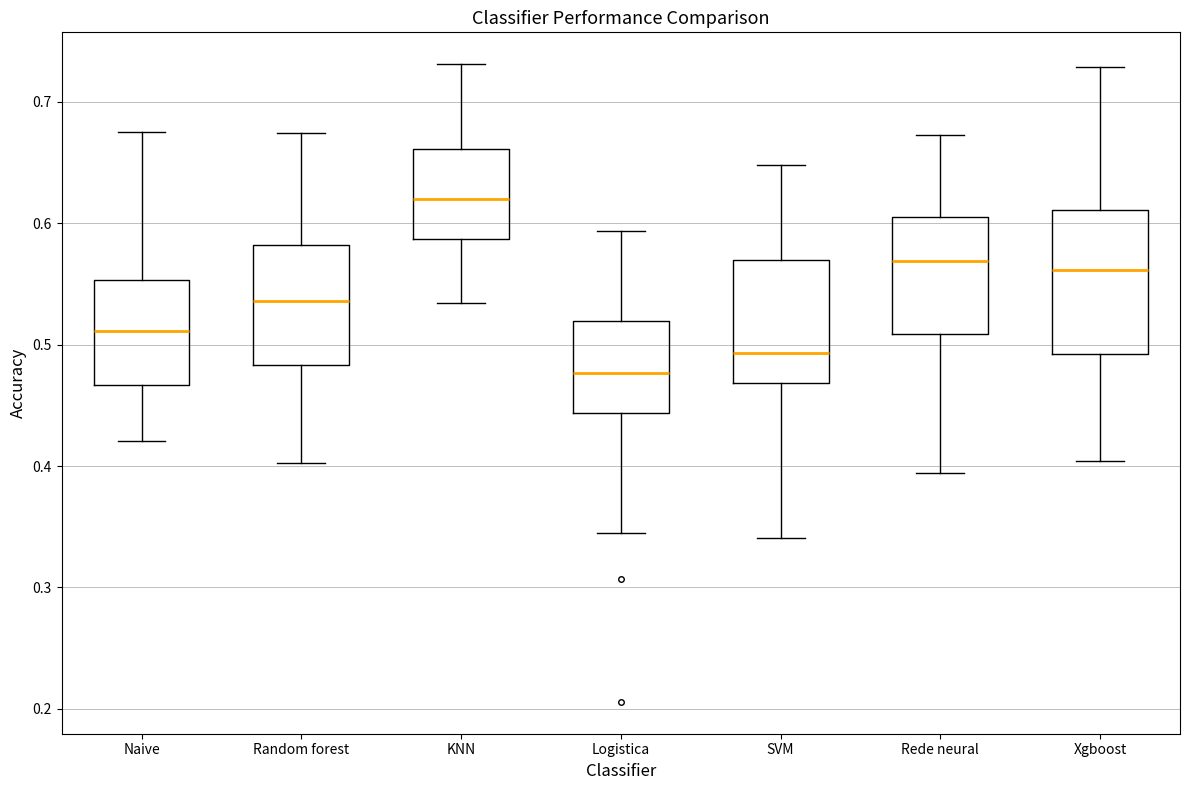

Reading left to right, transcribe this box plot: for each box, give where its median line is, the range the box spans, and where its two whiskers end, as read against the y-axis. The values are not printed on the chart, so give them approximately, as read against the axis.

Naive: median 0.51, box 0.47 to 0.55, whiskers 0.42 to 0.68
Random forest: median 0.54, box 0.48 to 0.58, whiskers 0.40 to 0.67
KNN: median 0.62, box 0.59 to 0.66, whiskers 0.53 to 0.73
Logistica: median 0.48, box 0.44 to 0.52, whiskers 0.34 to 0.59
SVM: median 0.49, box 0.47 to 0.57, whiskers 0.34 to 0.65
Rede neural: median 0.57, box 0.51 to 0.61, whiskers 0.39 to 0.67
Xgboost: median 0.56, box 0.49 to 0.61, whiskers 0.40 to 0.73